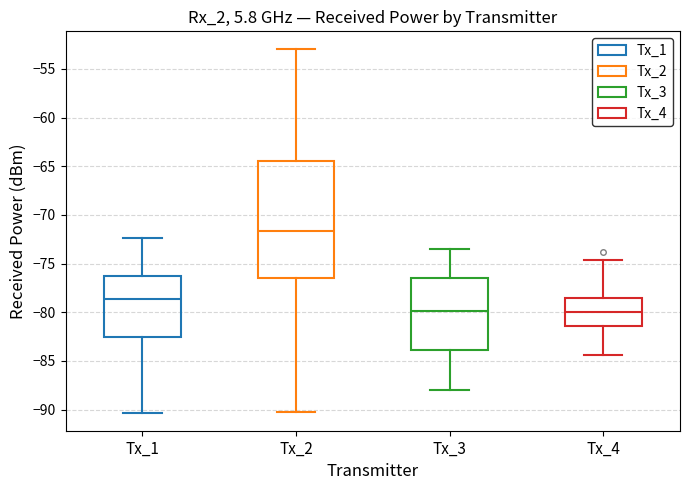

Where does the lower whisker of the box for Tx_1 end on the y-axis? The values are not printed on the chart, so give them approximately, as read against the axis.

-90.5